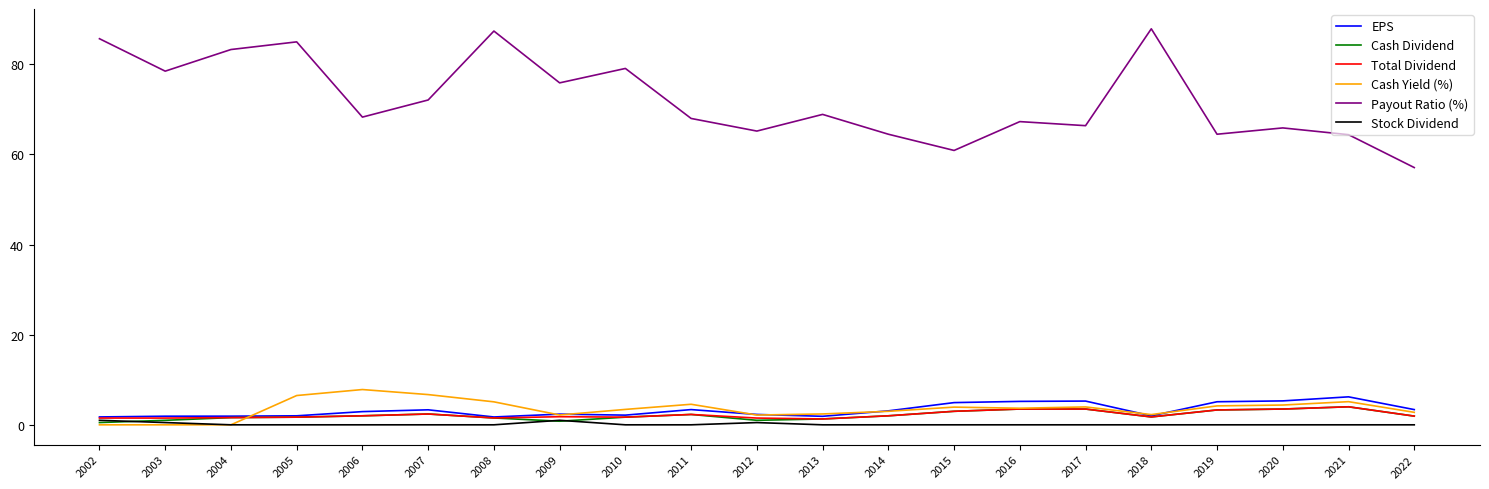

What are all the series names shown in the legend?

EPS, Cash Dividend, Total Dividend, Cash Yield (%), Payout Ratio (%), Stock Dividend